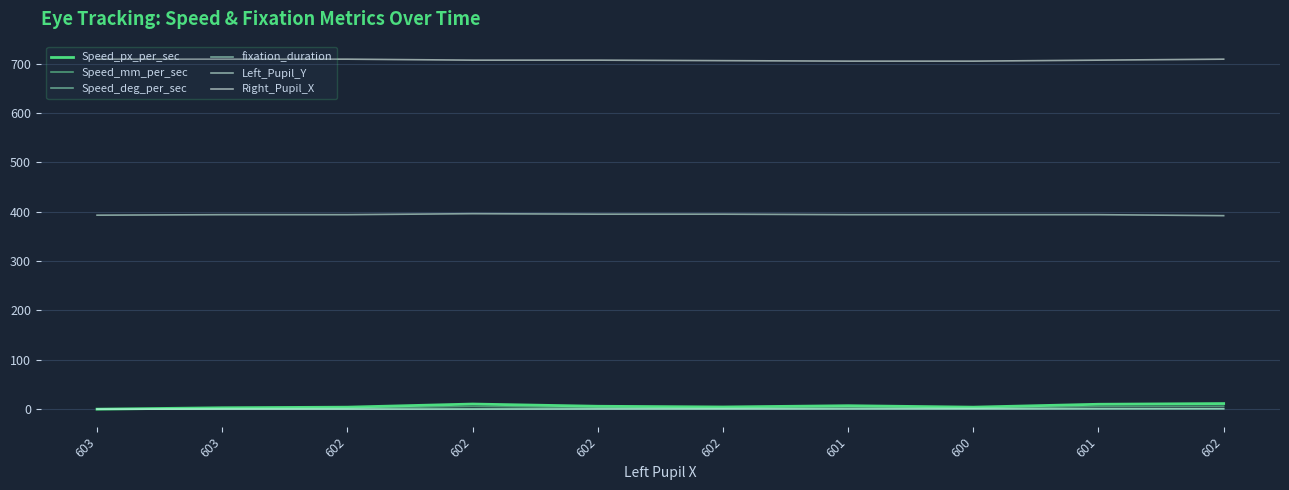

Which label corresponds to the smallest value in the chart?

603